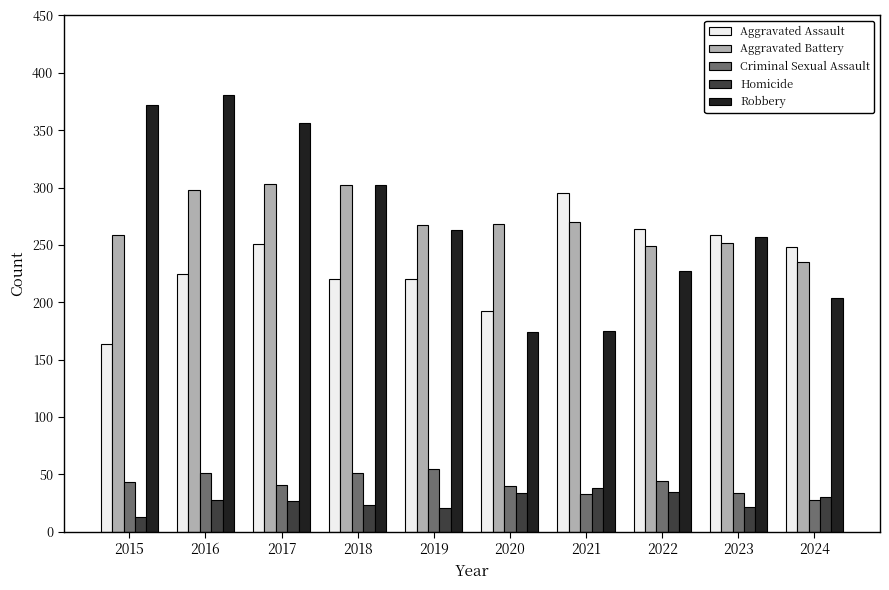

What is the difference between the maximum and minimum values in the Aggravated Assault series?

131